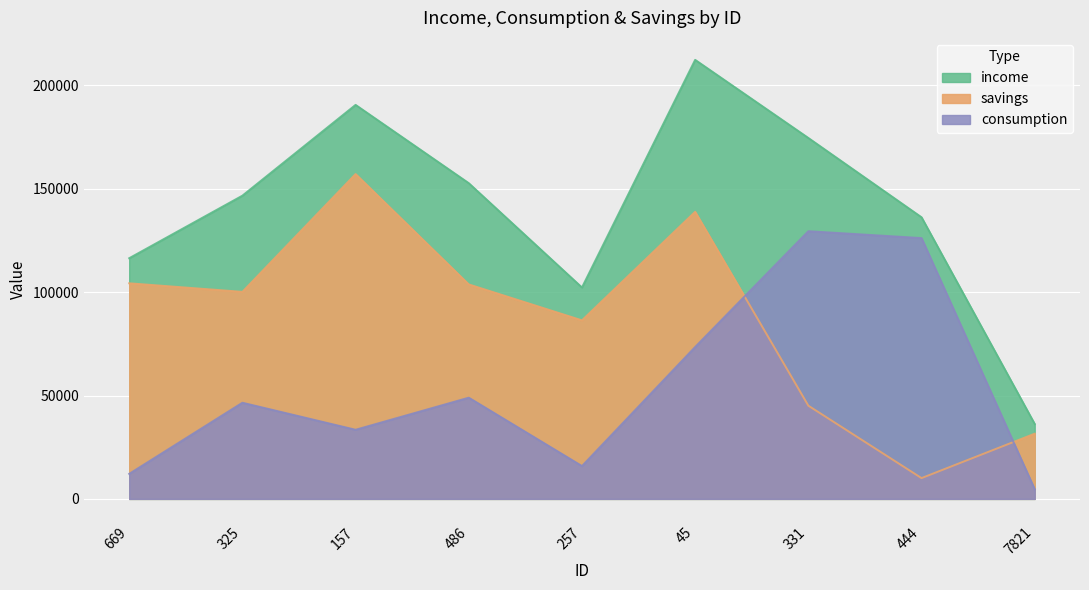

How many interior local peaks does the consumption series have?

3